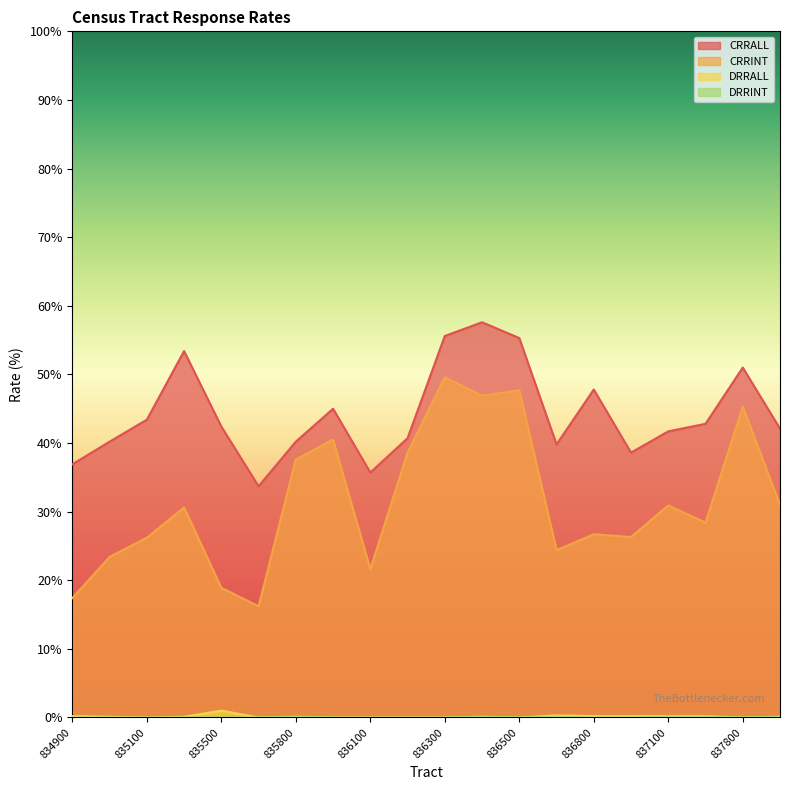

Where is the first local maximum for CRRALL?

835200